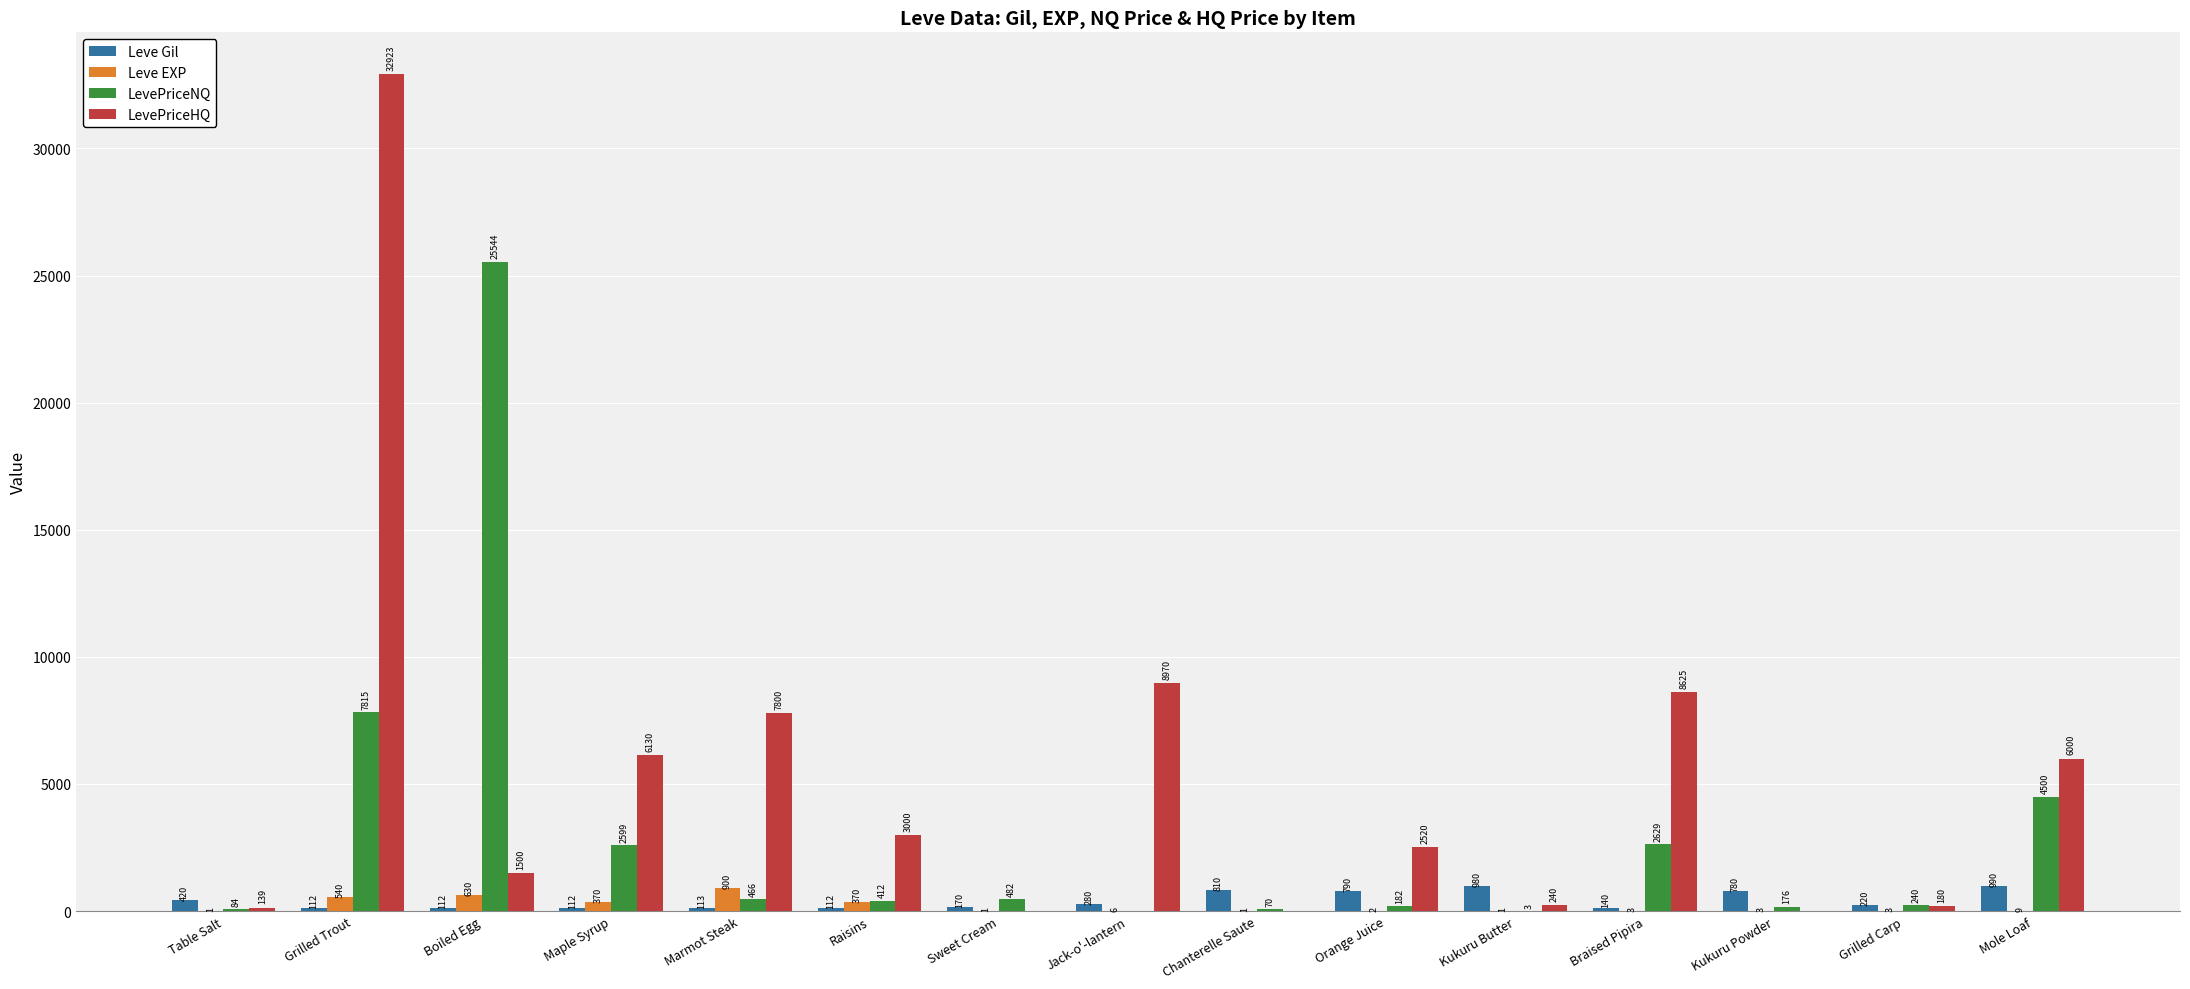

At which category is the sum across all series the highest?

Grilled Trout